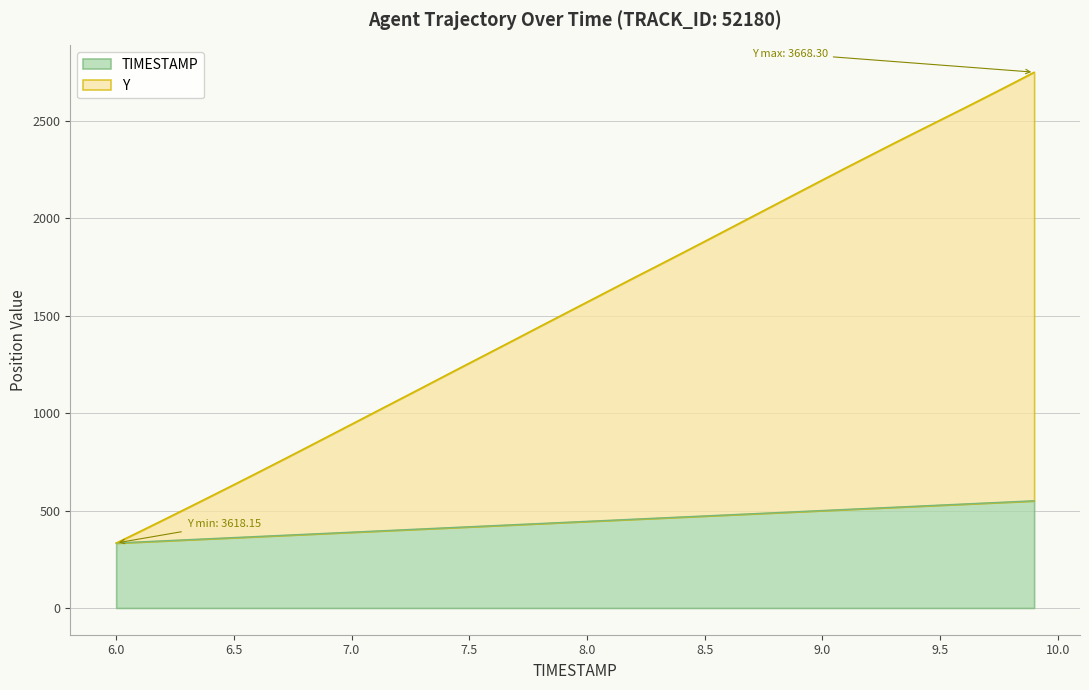

At which category does the chart reach its peak across all series?

9.9